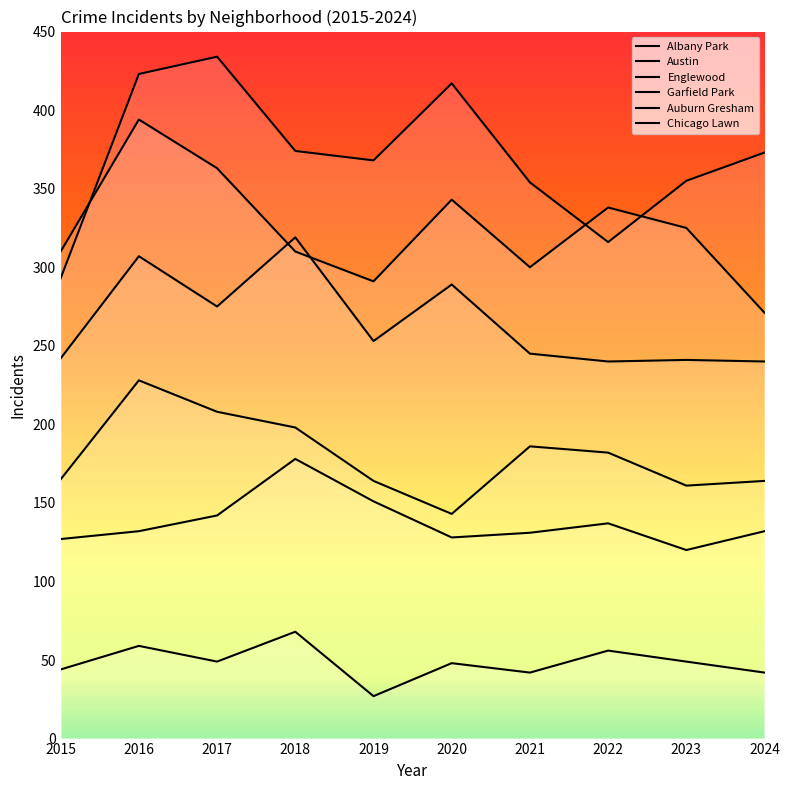

What is the spread (max minus min) of values at 2018?

306